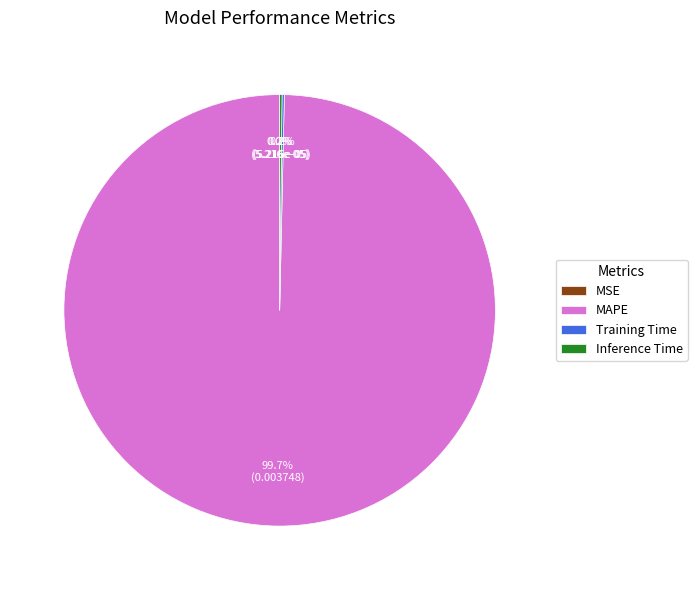

Does any single category account for the majority?

Yes